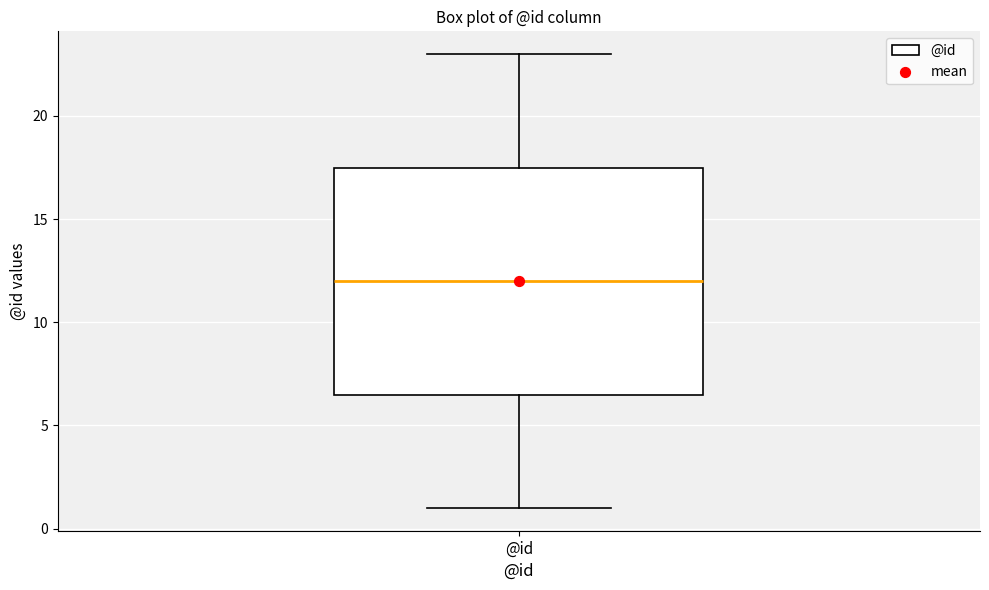

Where does the upper whisker of the box for @id end on the y-axis? The values are not printed on the chart, so give them approximately, as read against the axis.

23.0